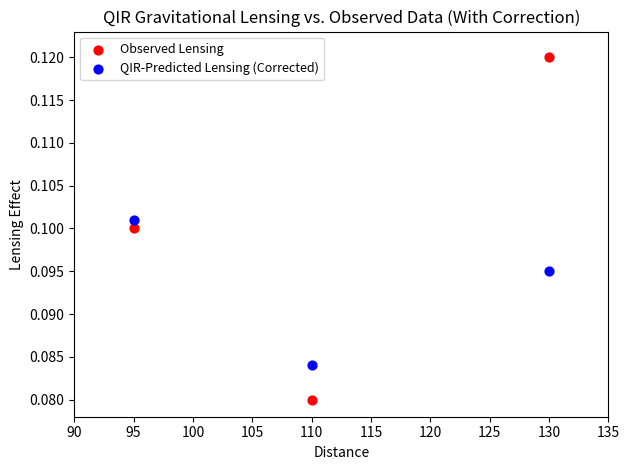

Which series has the largest Y range (max minus min)?

Observed Lensing